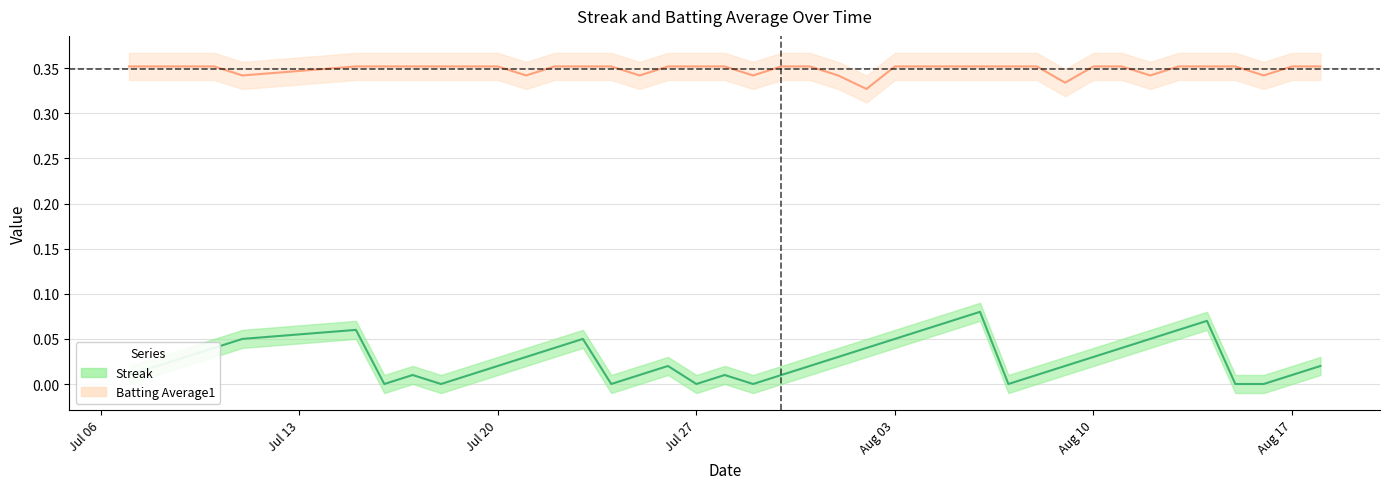

How many Streak values are between 0 and 1?

40